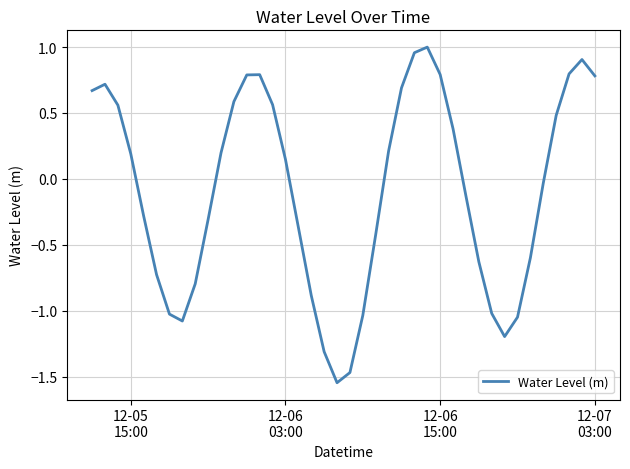

How many lines are shown in the chart?

1